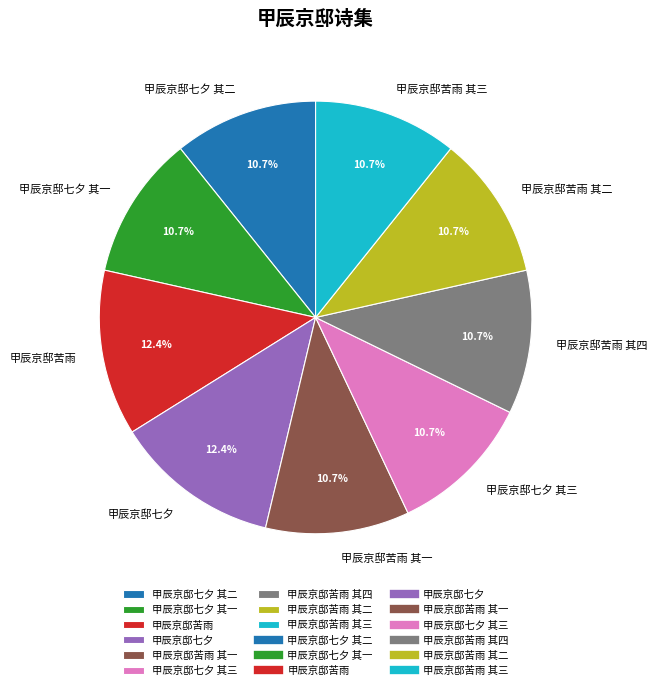

What portion of the pie excludes 甲辰京邸七夕 其三?

89.3%